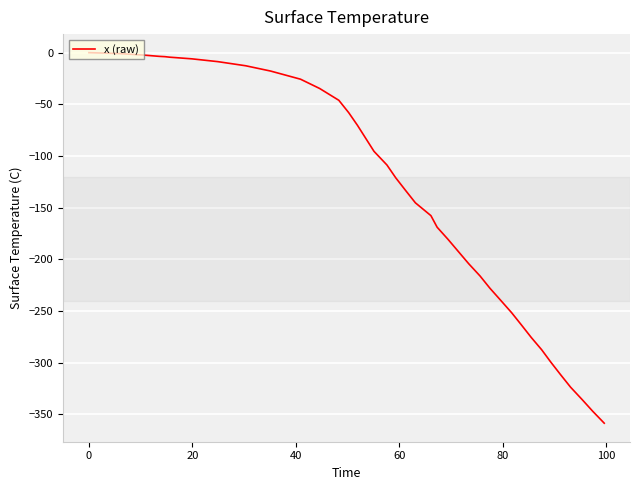

What is the minimum value shown in the chart?

-358.5